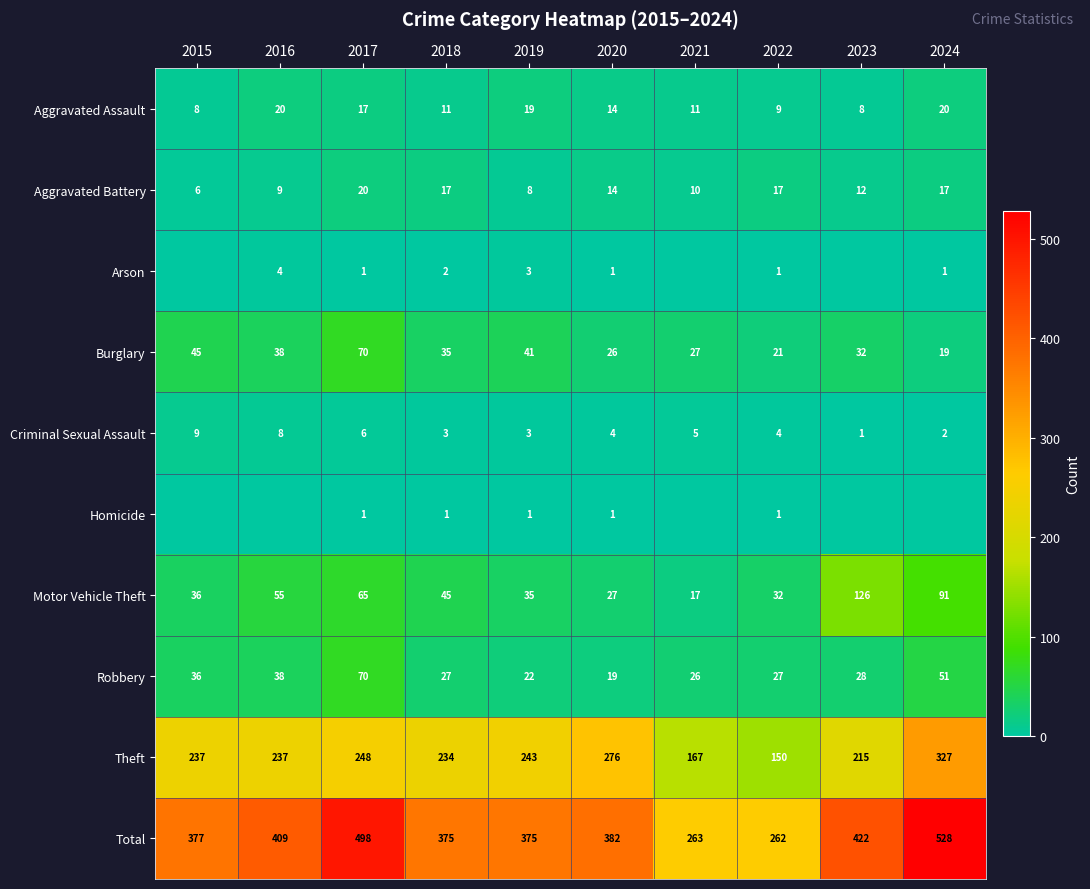

The value of Criminal Sexual Assault at 2016 is 13. True or false?

False